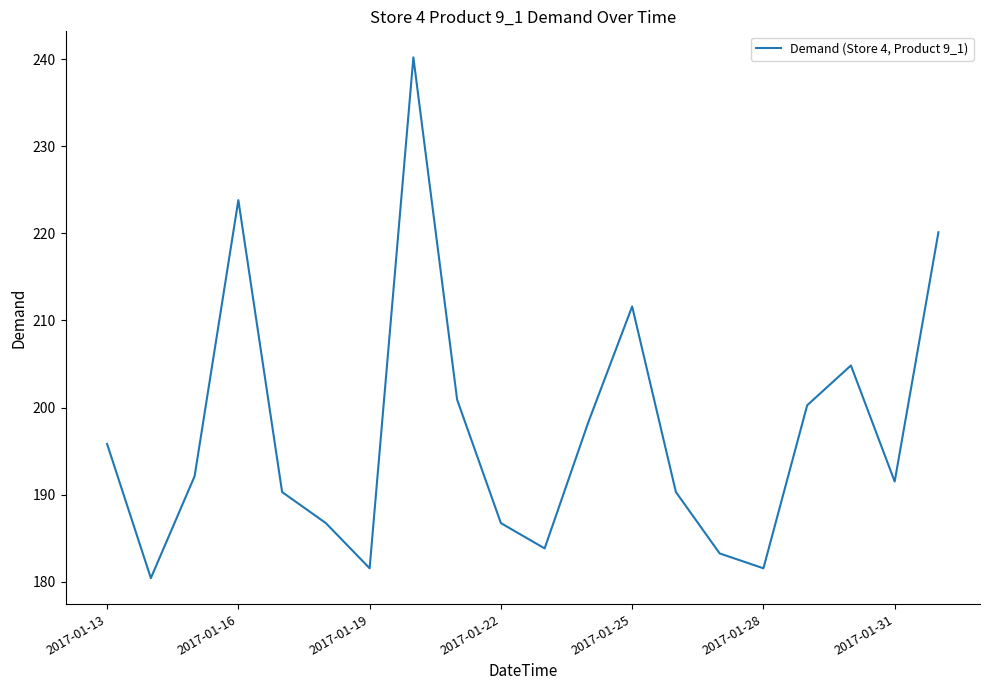

What is the greatest value displayed?

240.2